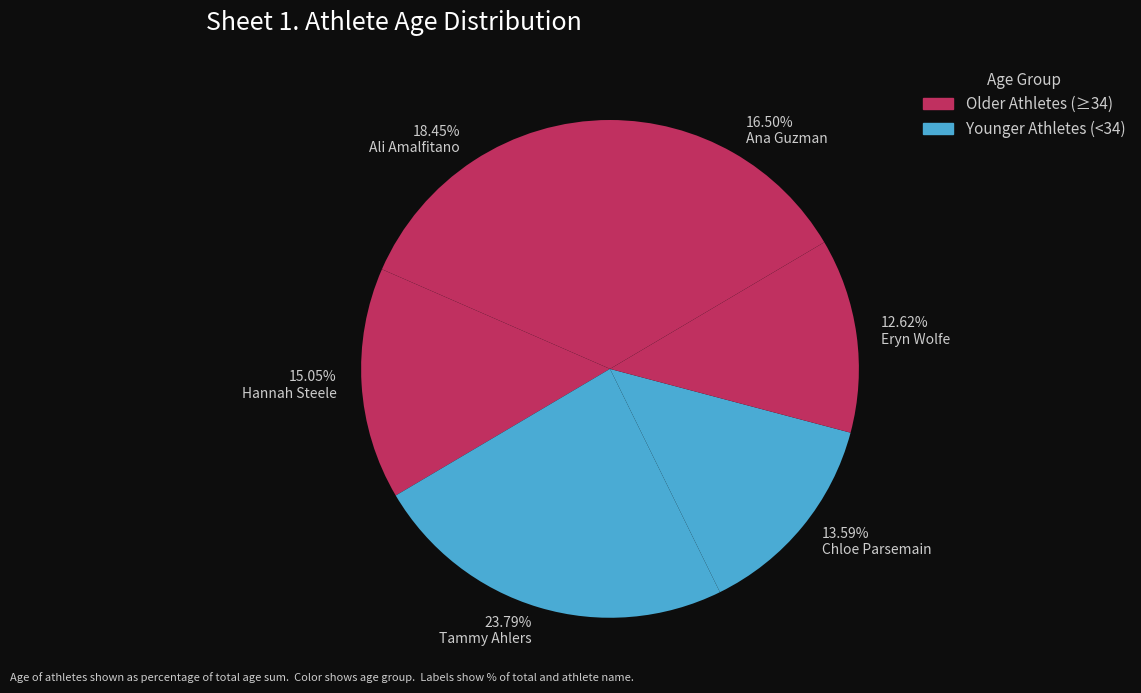

Do 15.05% Hannah Steele and 18.45% Ali Amalfitano together represent more than half of the pie?

No